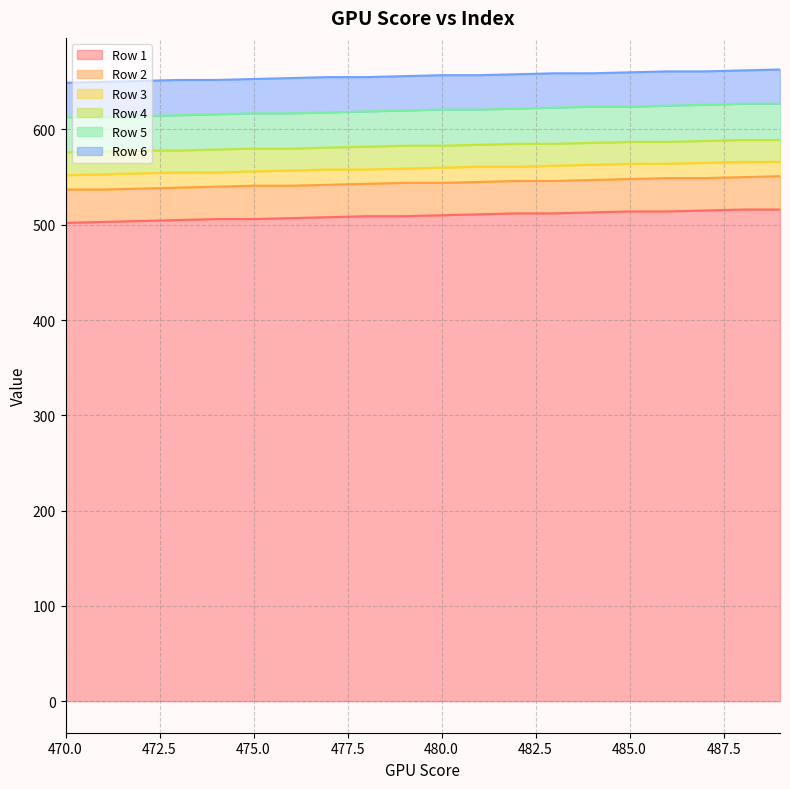

What is the maximum value for Row 1?

516